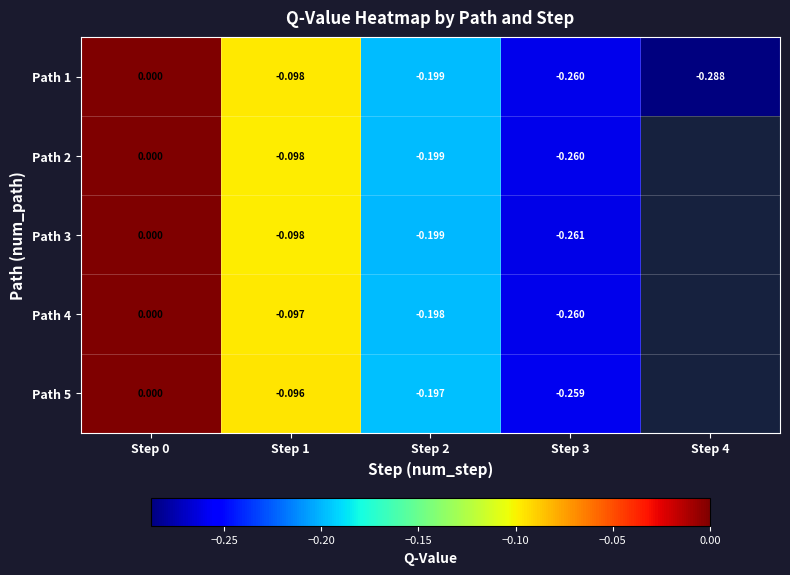

Which has a higher value, Step 2 or Step 0?

Step 0